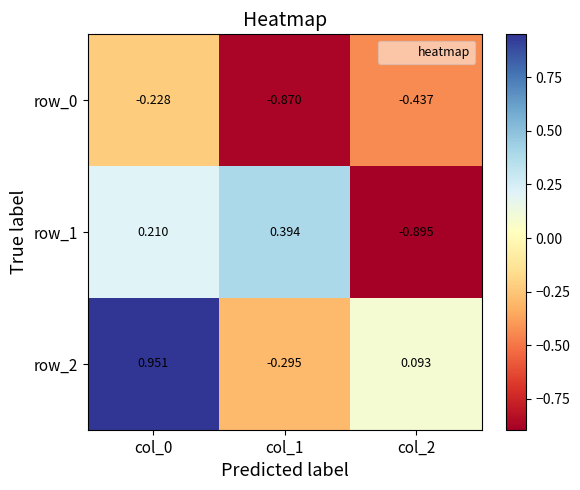

What is the sum of the row_1 values at col_2 and col_0?

-0.7